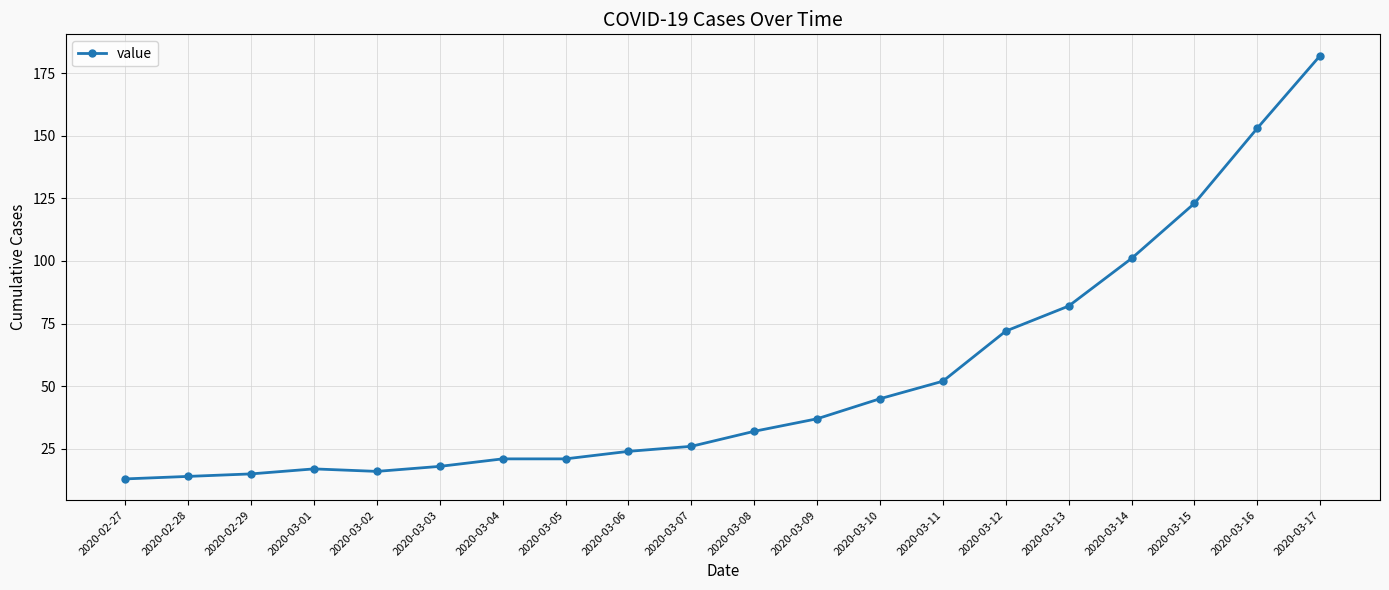

What is the label of the 13th point from the left?

2020-03-10